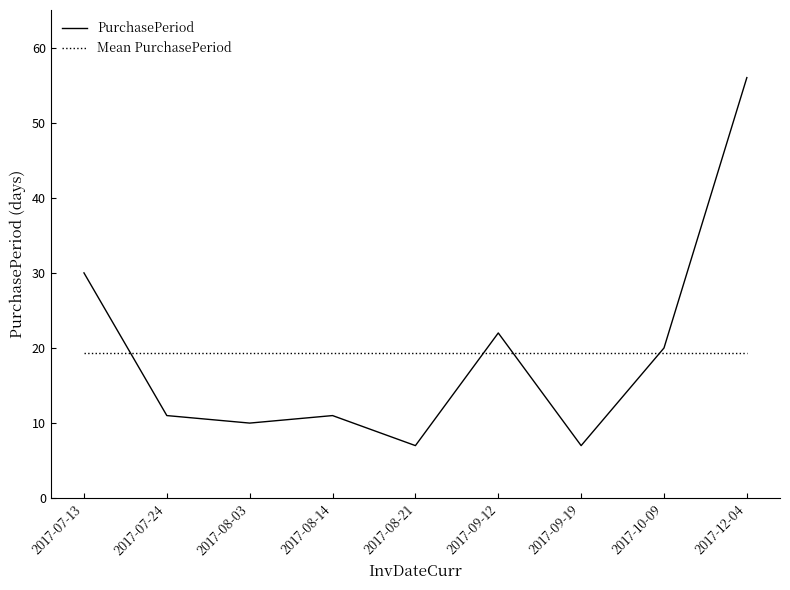

Where does the PurchasePeriod series first go above 11?

2017-07-13